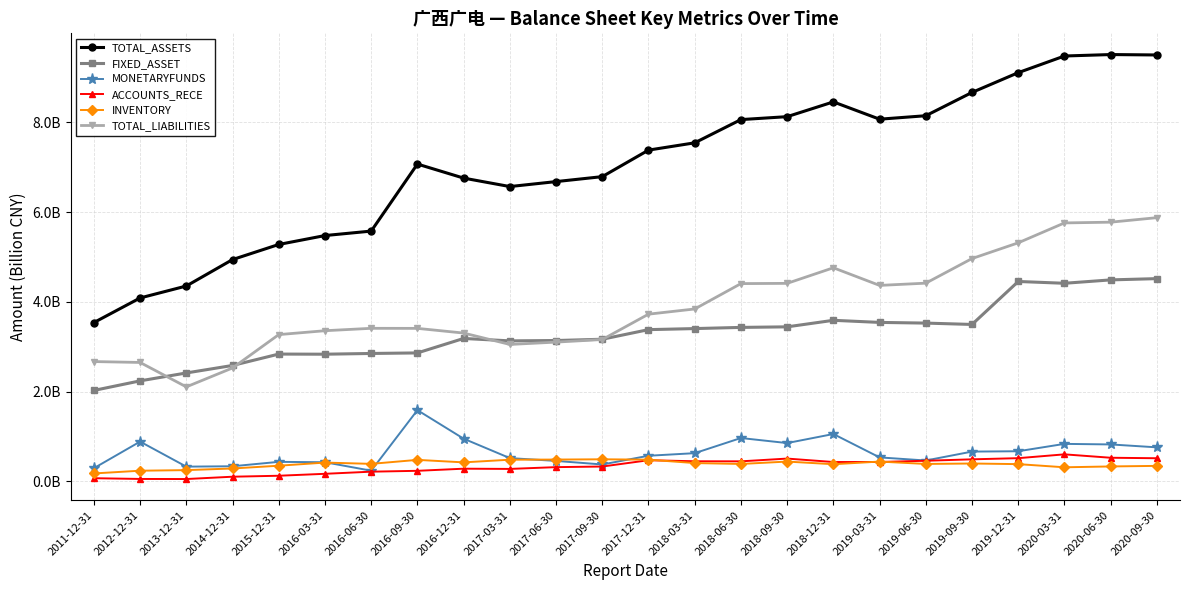

How many INVENTORY values are between 0 and 1?

24